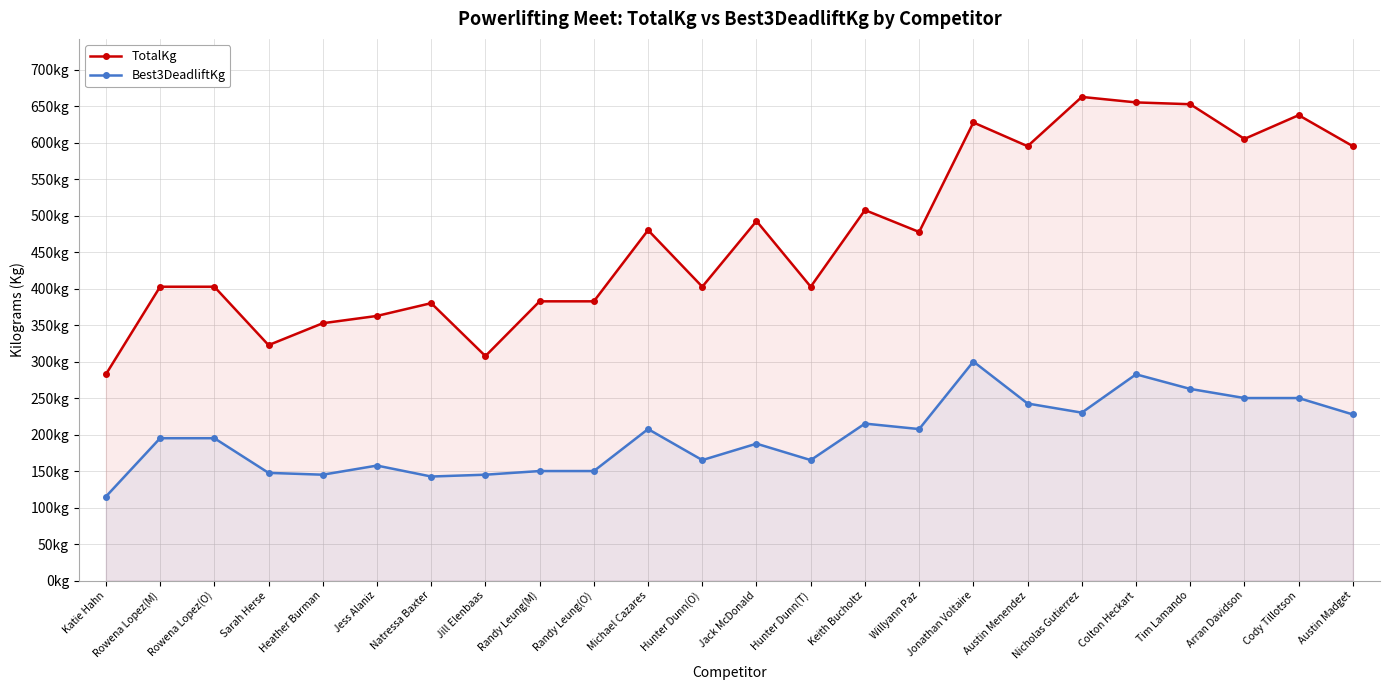

Does the chart display data point markers on the line(s)?

Yes